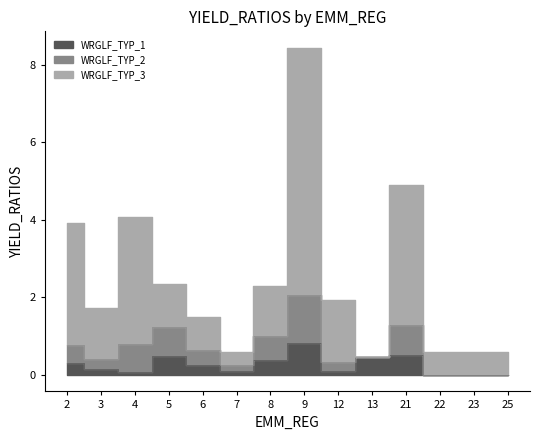

Which series has the largest range (max minus min)?

WRGLF_TYP_3